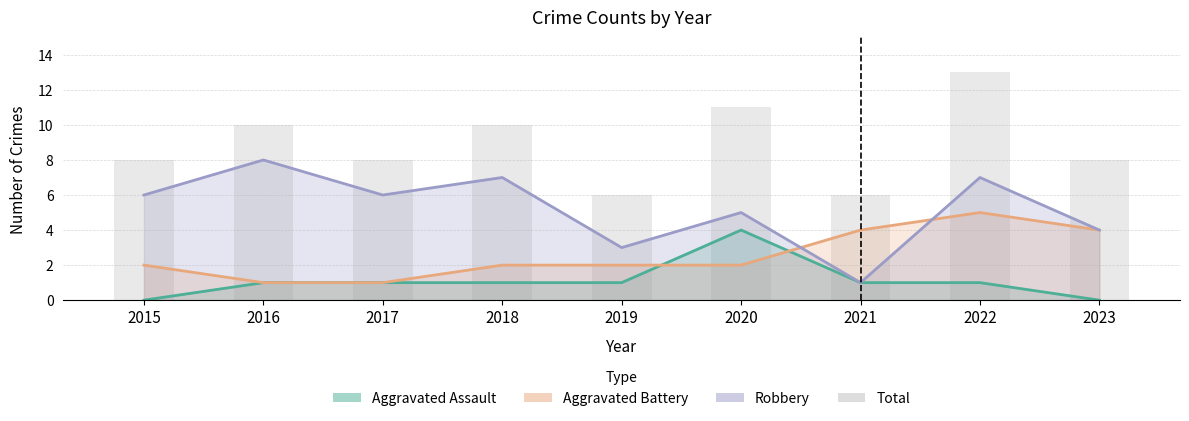

What is the lowest value of the Robbery series?

1